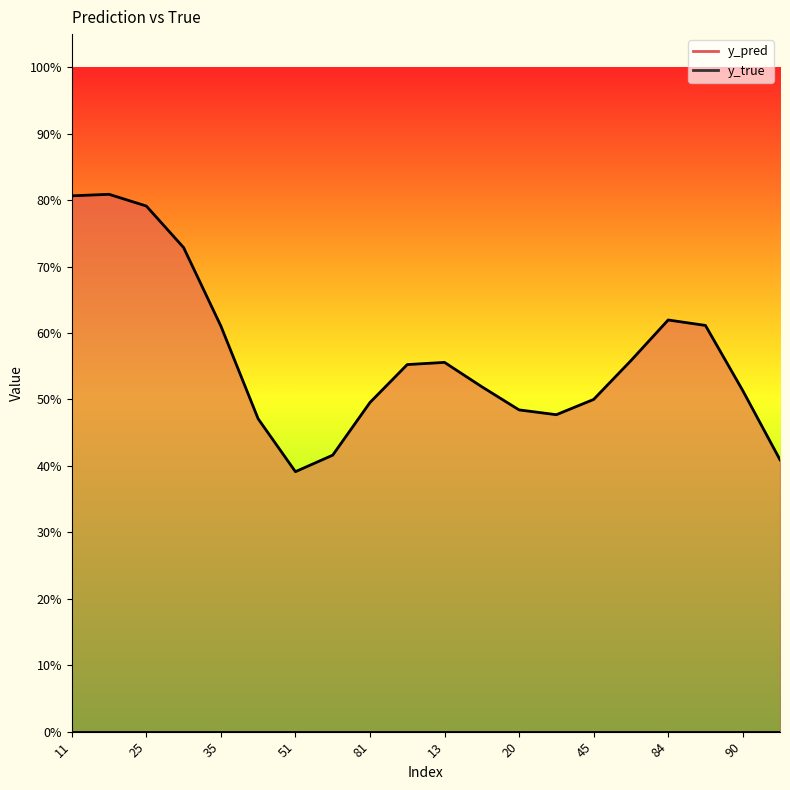

Which series has the largest total across all categories?

y_pred